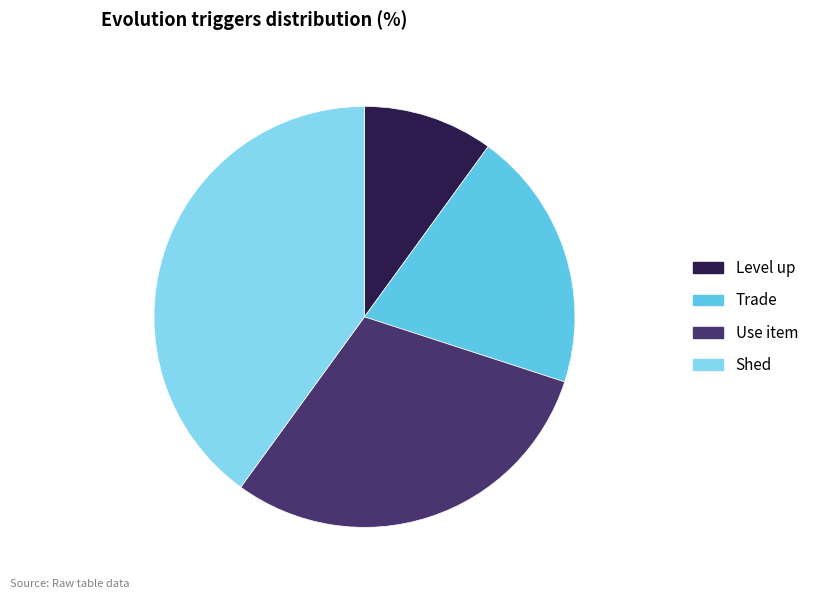

Is the sum of Shed and Use item greater than half?

Yes